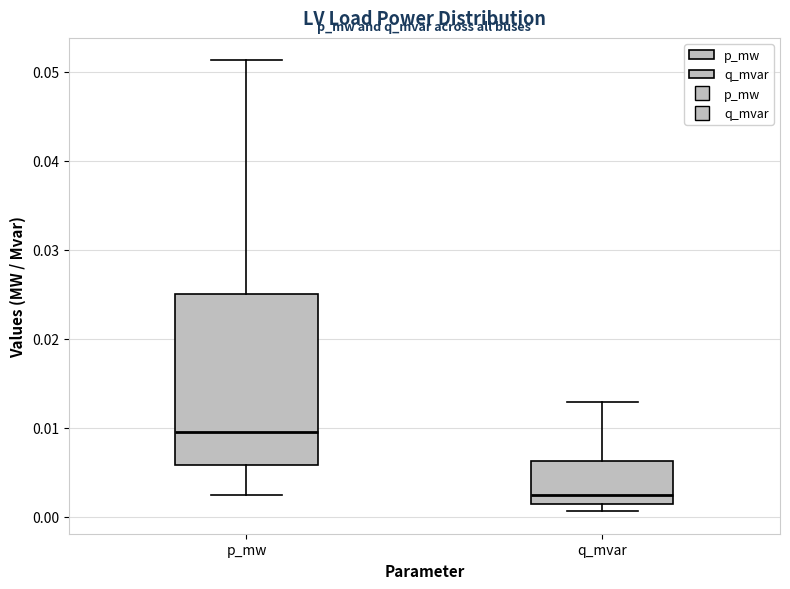

Which box's median line is the highest?

p_mw